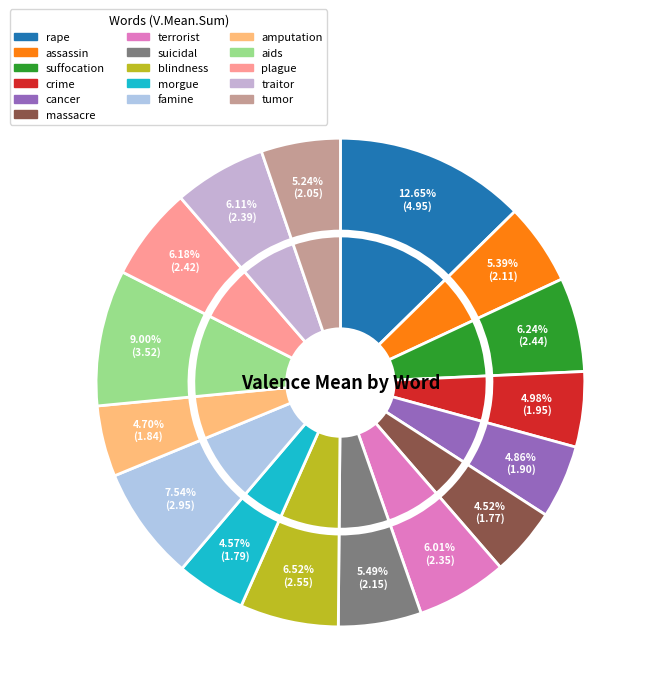

What percentage is NOT represented by suffocation?

93.8%